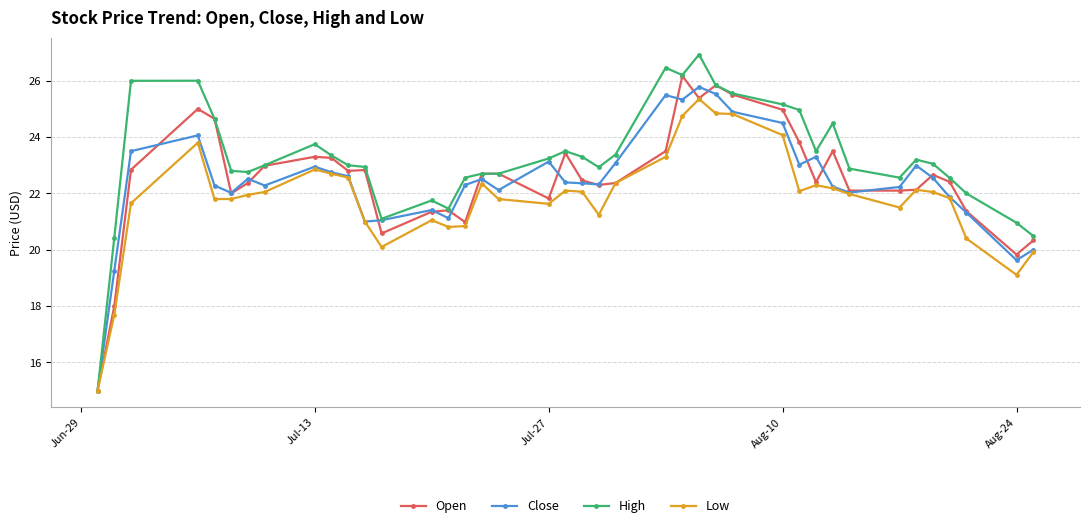

Which series has the widest spread of values?

High